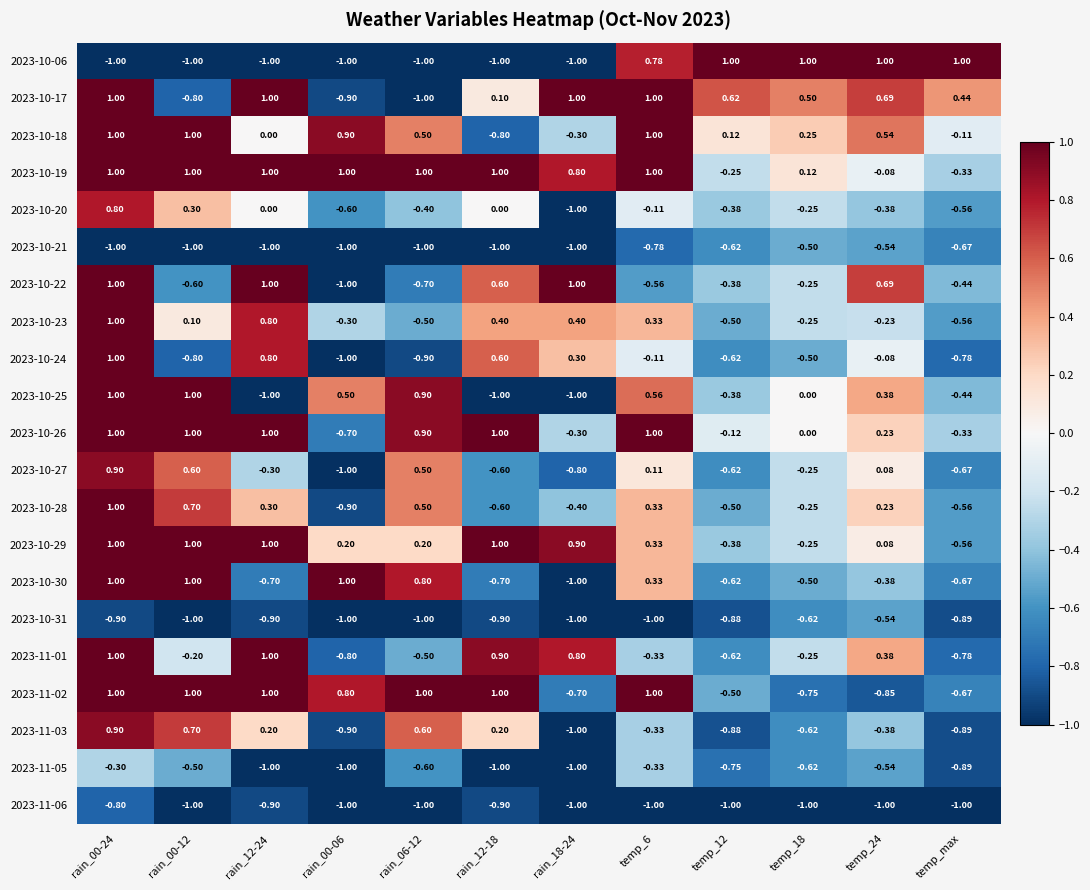

What is the maximum value shown in the chart?

1.0